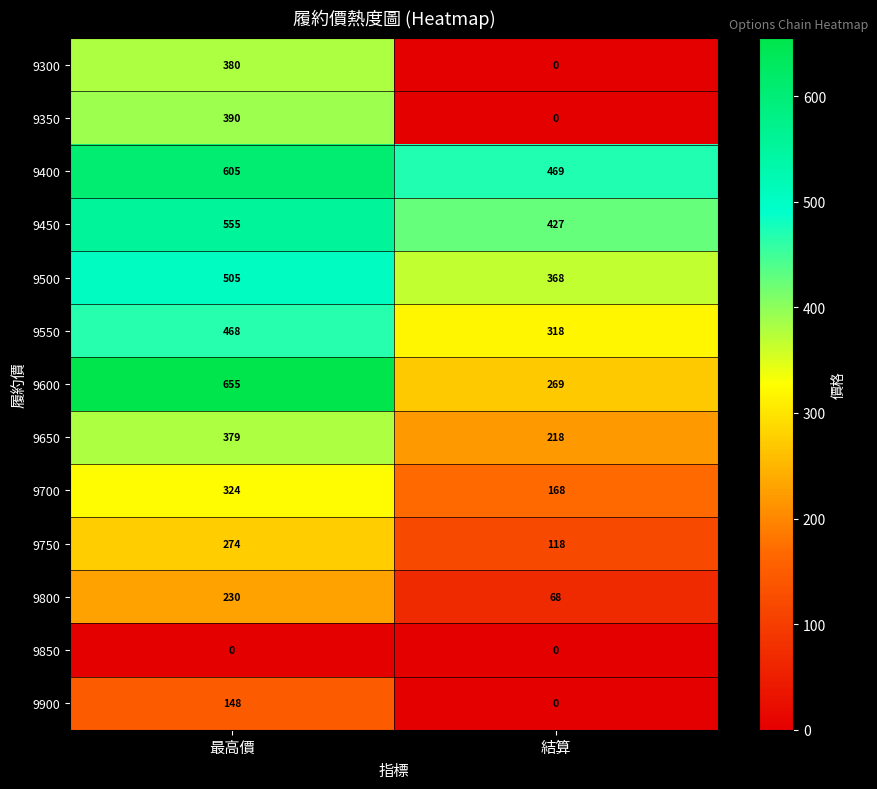

What is the average value of the 9800 series?

149